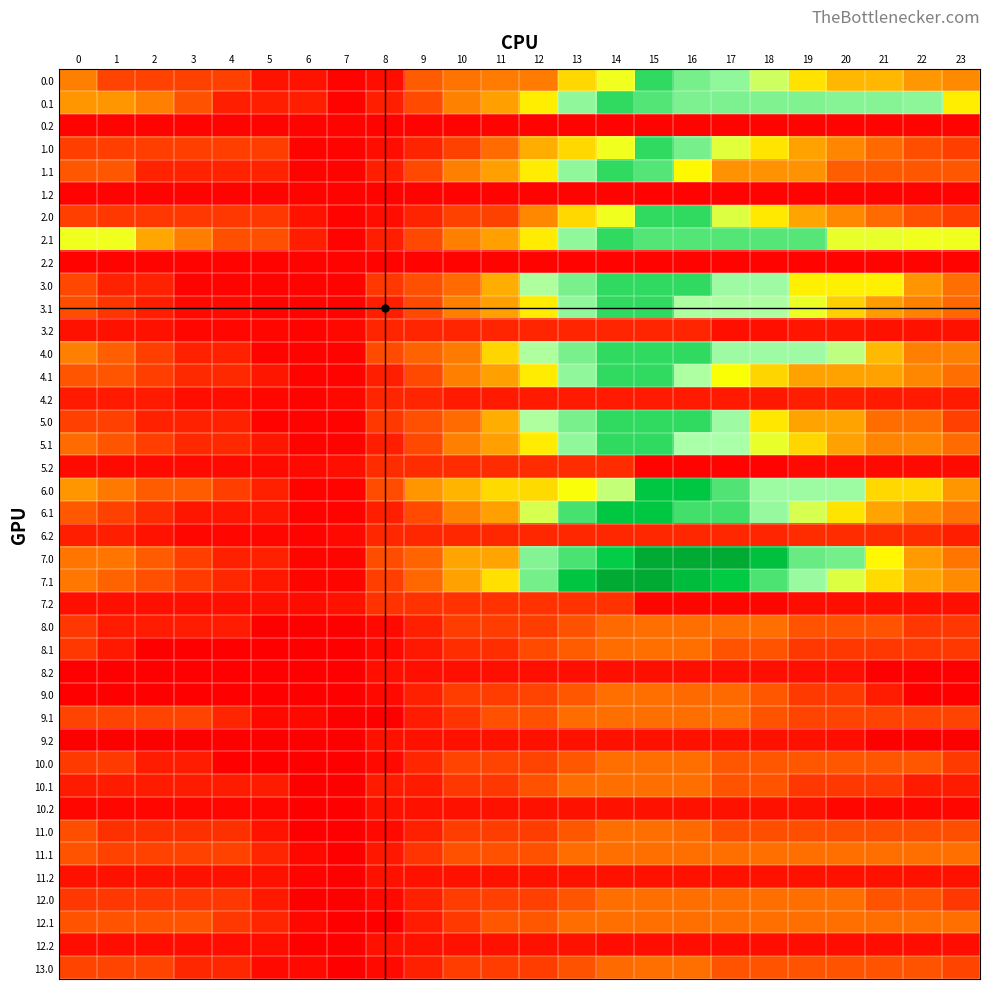

Reading right to left, what are all the values shown in this chart?

0.0: 23=1019.4	22=1131.8	21=1326.0	20=1326.0	19=1469.0	18=1720.6	17=1903.6	16=1970.4	15=2144.0	14=1613.4	13=1434.5	12=903.9	11=903.9	10=841.1	9=644.6	8=113.9	7=42.9	6=145.5	5=145.5	4=462.7	3=467.7	2=472.1	1=482.5	0=936.5
0.1: 23=1508.5	22=1911.9	21=1931.9	20=1931.9	19=1946.6	18=1946.8	17=1949.4	16=1949.4	15=2056.0	14=2144.0	13=1904.2	12=1506.6	11=1199.9	10=945.0	9=528.9	8=232.1	7=45.2	6=241.1	5=241.1	4=241.1	3=584.1	2=930.3	1=1120.0	0=1120.0
0.2: 23=42.9	22=42.9	21=42.9	20=42.9	19=42.9	18=42.9	17=47.5	16=47.5	15=47.5	14=47.5	13=47.5	12=47.5	11=47.5	10=47.5	9=47.5	8=47.5	7=42.9	6=42.9	5=42.9	4=42.9	3=42.9	2=42.9	1=42.9	0=42.9
1.0: 23=444.5	22=557.0	21=751.2	20=992.0	19=1224.1	18=1475.8	17=1658.8	16=1970.4	15=2144.0	14=1613.4	13=1434.5	12=1294.2	11=763.5	10=469.0	9=272.4	8=113.9	7=42.9	6=42.9	5=442.0	4=444.5	3=444.5	2=444.5	1=444.5	0=444.5
1.1: 23=613.0	22=613.0	21=633.1	20=665.8	19=1084.5	18=1084.5	17=1084.5	16=1543.1	15=2053.7	14=2141.7	13=1901.9	12=1504.3	11=1197.7	10=942.7	9=526.6	8=229.8	7=42.9	6=42.9	5=261.6	4=261.6	3=261.6	2=261.6	1=613.0	0=613.0
1.2: 23=42.9	22=42.9	21=42.9	20=42.9	19=42.9	18=42.9	17=42.9	16=42.9	15=42.9	14=42.9	13=42.9	12=42.9	11=42.9	10=47.5	9=47.5	8=47.5	7=42.9	6=42.9	5=42.9	4=42.9	3=42.9	2=42.9	1=42.9	0=42.9
2.0: 23=458.9	22=571.3	21=765.5	20=1006.3	19=1238.5	18=1490.1	17=1673.1	16=2144.0	15=2144.0	14=1613.4	13=1434.5	12=999.6	11=469.0	10=469.0	9=272.4	8=113.9	7=42.9	6=145.5	5=395.9	4=398.4	3=398.4	2=398.4	1=408.9	0=458.9
2.1: 23=1612.1	22=1612.1	21=1632.2	20=1632.2	19=2050.8	18=2051.0	17=2053.7	16=2053.7	15=2053.7	14=2141.7	13=1901.9	12=1504.3	11=1197.7	10=942.7	9=526.6	8=229.8	7=42.9	6=238.8	5=567.7	4=571.4	3=914.5	2=1260.6	1=1612.1	0=1612.1
2.2: 23=42.9	22=42.9	21=42.9	20=42.9	19=42.9	18=42.9	17=42.9	16=42.9	15=42.9	14=42.9	13=42.9	12=42.9	11=47.5	10=47.5	9=47.5	8=47.5	7=42.9	6=42.9	5=42.9	4=42.9	3=42.9	2=42.9	1=42.9	0=42.9
3.0: 23=795.2	22=1112.7	21=1512.0	20=1512.0	19=1512.0	18=1872.1	17=1872.1	16=2144.0	15=2144.0	14=2144.0	13=1965.1	12=1824.8	11=1294.2	10=763.5	9=566.9	8=408.5	7=42.9	6=42.9	5=42.9	4=42.9	3=42.9	2=252.3	1=252.3	0=507.4
3.1: 23=740.2	22=944.6	21=1169.7	20=1407.5	19=1627.2	18=1832.4	17=1832.4	16=1832.4	15=2144.0	14=2141.7	13=1901.9	12=1504.3	11=1197.7	10=942.7	9=526.6	8=229.8	7=42.9	6=42.9	5=42.9	4=85.4	3=85.4	2=232.5	1=385.0	0=550.7
3.2: 23=138.3	22=138.3	21=138.3	20=168.0	19=168.0	18=122.4	17=122.4	16=279.5	15=279.5	14=279.5	13=279.5	12=279.5	11=279.5	10=279.5	9=279.5	8=279.5	7=79.8	6=42.9	5=69.9	4=69.9	3=69.9	2=138.3	1=138.3	0=138.3
4.0: 23=930.4	22=930.4	21=1329.7	20=1775.5	19=1872.1	18=1872.1	17=1872.1	16=2144.0	15=2144.0	14=2144.0	13=1965.1	12=1824.8	11=1425.6	10=895.0	9=698.4	8=539.9	7=42.9	6=42.9	5=42.9	4=250.4	3=250.4	2=459.9	1=675.4	0=930.4
4.1: 23=791.3	22=995.7	21=1220.8	20=1220.8	19=1220.8	18=1426.0	17=1572.8	16=1832.4	15=2144.0	14=2141.7	13=1901.9	12=1504.3	11=1197.7	10=942.7	9=526.6	8=229.8	7=42.9	6=42.9	5=172.8	4=302.2	3=302.2	2=449.4	1=601.8	0=601.8
4.2: 23=202.7	22=202.7	21=202.7	20=232.4	19=232.4	18=186.8	17=197.5	16=197.5	15=197.5	14=197.5	13=197.5	12=197.5	11=197.5	10=197.5	9=279.5	8=279.5	7=79.8	6=42.9	5=69.9	4=117.9	3=117.9	2=202.7	1=202.7	0=202.7
5.0: 23=465.9	22=783.4	21=783.4	20=1229.3	19=1229.3	18=1484.1	17=1872.1	16=2144.0	15=2144.0	14=2144.0	13=1965.1	12=1824.8	11=1294.2	10=763.5	9=566.9	8=408.5	7=42.9	6=42.9	5=42.9	4=250.4	3=250.4	2=250.4	1=465.9	0=465.9
5.1: 23=767.6	22=972.0	21=972.0	20=1209.8	19=1429.5	18=1634.7	17=1842.4	16=1842.4	15=2144.0	14=2141.7	13=1901.9	12=1504.3	11=1197.7	10=942.7	9=526.6	8=229.8	7=42.9	6=42.9	5=172.8	4=302.2	3=302.2	2=449.4	1=601.8	0=767.6
5.2: 23=88.5	22=88.5	21=88.5	20=88.5	19=88.5	18=42.9	17=42.9	16=42.9	15=42.9	14=325.1	13=325.1	12=325.1	11=325.1	10=325.1	9=325.1	8=325.1	7=125.5	6=88.5	5=88.5	4=88.5	3=88.5	2=88.5	1=88.5	0=88.5
6.0: 23=1119.7	22=1434.2	21=1434.2	20=1877.0	19=1877.0	18=1877.0	17=2063.1	16=2332.0	15=2332.0	14=1758.9	13=1580.0	12=1439.7	11=1439.7	10=1317.4	9=1120.8	8=543.7	7=46.6	6=46.6	5=243.7	4=448.3	3=655.2	2=655.2	1=867.7	0=1119.7
6.1: 23=816.3	22=1017.7	21=1239.8	20=1474.5	19=1691.2	18=1893.3	17=2098.0	16=2098.0	15=2330.7	14=2330.7	13=2090.9	12=1693.3	11=1201.4	10=946.5	9=530.4	8=233.6	7=46.6	6=46.6	5=173.6	4=173.6	3=173.6	2=317.7	1=467.1	0=629.9
6.2: 23=238.8	22=327.2	21=327.2	20=327.2	19=326.4	18=277.8	17=285.5	16=285.5	15=289.2	14=289.2	13=289.2	12=289.2	11=289.2	10=289.2	9=289.2	8=289.2	7=86.6	6=46.6	5=70.6	4=70.6	3=70.6	2=152.4	1=238.8	0=238.8
7.0: 23=847.2	22=1153.6	21=1541.7	20=1976.5	19=2005.5	18=2451.1	17=2828.0	16=2828.0	15=2828.0	14=2254.9	13=2076.0	12=1935.7	11=1235.8	10=1235.8	9=712.1	8=553.6	7=56.6	6=56.6	5=245.6	4=245.6	3=444.4	2=642.8	1=847.2	0=847.2
7.1: 23=1037.0	22=1230.3	21=1444.3	20=1671.0	19=1879.6	18=2073.7	17=2270.3	16=2518.8	15=2819.3	14=2819.3	13=2373.6	12=1976.0	11=1463.4	10=1208.5	9=746.2	8=449.4	7=56.6	6=56.6	5=175.4	4=293.7	3=426.6	2=562.7	1=704.0	0=858.7
7.2: 23=122.2	22=122.2	21=122.2	20=122.2	19=113.4	18=56.9	17=56.6	16=56.6	15=56.6	14=363.5	13=363.5	12=363.5	11=363.5	10=363.5	9=363.5	8=363.5	7=153.0	6=106.3	5=122.2	4=122.2	3=122.2	2=122.2	1=122.2	0=122.2
8.0: 23=396.0	22=396.0	21=598.0	20=598.0	19=598.0	18=800.0	17=800.0	16=800.0	15=800.0	14=761.3	13=582.4	12=442.1	11=442.1	10=442.1	9=245.5	8=87.0	7=16.0	6=16.0	5=16.0	4=218.0	3=218.0	2=218.0	1=218.0	0=396.0
8.1: 23=396.0	22=396.0	21=396.0	20=396.0	19=396.0	18=598.0	17=598.0	16=800.0	15=800.0	14=779.4	13=657.9	12=532.3	11=334.3	10=334.3	9=195.5	8=84.7	7=16.0	6=16.0	5=16.0	4=16.0	3=16.0	2=16.0	1=193.9	0=396.0
8.2: 23=16.0	22=16.0	21=16.0	20=127.5	19=127.5	18=127.5	17=127.5	16=127.5	15=127.5	14=127.5	13=127.5	12=127.5	11=127.5	10=127.5	9=127.5	8=127.5	7=16.0	6=16.0	5=16.0	4=16.0	3=16.0	2=16.0	1=16.0	0=16.0
9.0: 23=16.0	22=16.0	21=218.0	20=420.0	19=420.0	18=622.1	17=757.7	16=757.7	15=800.0	14=800.0	13=621.1	12=480.8	11=442.1	10=442.1	9=245.5	8=87.0	7=16.0	6=16.0	5=16.0	4=16.0	3=16.0	2=16.0	1=16.0	0=16.0
9.1: 23=479.6	22=479.6	21=479.6	20=479.6	19=479.6	18=598.0	17=800.0	16=800.0	15=800.0	14=800.0	13=777.2	12=579.2	11=579.2	10=381.2	9=214.0	8=16.0	7=16.0	6=80.6	5=80.6	4=277.6	3=479.6	2=479.6	1=479.6	0=479.6
9.2: 23=16.0	22=16.0	21=16.0	20=113.3	19=140.9	18=140.9	17=140.9	16=140.9	15=140.9	14=140.9	13=140.9	12=140.9	11=140.9	10=140.9	9=140.9	8=140.9	7=16.0	6=16.0	5=16.0	4=16.0	3=16.0	2=16.0	1=16.0	0=16.0
10.0: 23=420.0	22=622.1	21=622.1	20=622.1	19=622.1	18=622.1	17=622.1	16=800.0	15=800.0	14=800.0	13=621.1	12=480.8	11=480.8	10=480.8	9=284.2	8=87.0	7=16.0	6=16.0	5=16.0	4=16.0	3=218.0	2=218.0	1=420.0	0=420.0
10.1: 23=213.6	22=213.6	21=396.0	20=396.0	19=396.0	18=598.0	17=598.0	16=800.0	15=800.0	14=800.0	13=777.2	12=579.2	11=404.8	10=404.8	9=206.8	8=202.9	7=16.0	6=16.0	5=213.6	4=213.6	3=213.6	2=213.6	1=213.6	0=213.6
10.2: 23=71.0	22=71.0	21=71.0	20=71.0	19=140.9	18=140.9	17=140.9	16=140.9	15=140.9	14=140.9	13=140.9	12=140.9	11=140.9	10=140.9	9=140.9	8=140.9	7=16.0	6=16.0	5=71.0	4=71.0	3=71.0	2=71.0	1=71.0	0=71.0
11.0: 23=555.7	22=555.7	21=555.7	20=555.7	19=555.7	18=555.7	17=555.7	16=757.7	15=800.0	14=800.0	13=621.1	12=442.1	11=442.1	10=442.1	9=245.5	8=87.0	7=16.0	6=16.0	5=151.7	4=353.7	3=353.7	2=353.7	1=353.7	0=555.7
11.1: 23=800.0	22=800.0	21=800.0	20=800.0	19=800.0	18=800.0	17=800.0	16=800.0	15=800.0	14=800.0	13=777.2	12=579.2	11=579.2	10=579.2	9=381.2	8=183.2	7=16.0	6=80.6	5=278.2	4=475.3	3=475.3	2=475.3	1=475.3	0=598.0
11.2: 23=140.7	22=140.7	21=140.7	20=140.7	19=140.7	18=140.7	17=140.7	16=140.7	15=140.7	14=140.7	13=140.7	12=140.7	11=140.7	10=140.7	9=140.7	8=140.9	7=16.0	6=46.0	5=140.7	4=140.7	3=140.7	2=140.7	1=140.7	0=140.7
12.0: 23=396.0	22=598.0	21=598.0	20=800.0	19=800.0	18=800.0	17=800.0	16=800.0	15=800.0	14=800.0	13=602.0	12=461.7	11=461.7	10=442.1	9=245.5	8=87.0	7=16.0	6=16.0	5=193.9	4=396.0	3=396.0	2=396.0	1=396.0	0=396.0
12.1: 23=800.0	22=800.0	21=800.0	20=800.0	19=800.0	18=800.0	17=800.0	16=800.0	15=800.0	14=800.0	13=777.2	12=610.0	11=610.0	10=412.0	9=214.0	8=16.0	7=16.0	6=80.6	5=278.2	4=396.0	3=598.0	2=598.0	1=598.0	0=598.0
12.2: 23=110.7	22=110.7	21=110.7	20=110.7	19=110.7	18=110.7	17=110.7	16=110.7	15=110.7	14=110.7	13=140.9	12=140.9	11=140.9	10=140.9	9=140.9	8=140.9	7=16.0	6=16.0	5=110.7	4=110.7	3=110.7	2=110.7	1=110.7	0=110.7
13.0: 23=489.3	22=598.0	21=598.0	20=598.0	19=598.0	18=598.0	17=598.0	16=800.0	15=800.0	14=761.3	13=582.4	12=442.1	11=442.1	10=442.1	9=245.5	8=87.0	7=16.0	6=85.3	5=85.3	4=287.3	3=287.3	2=489.3	1=489.3	0=489.3